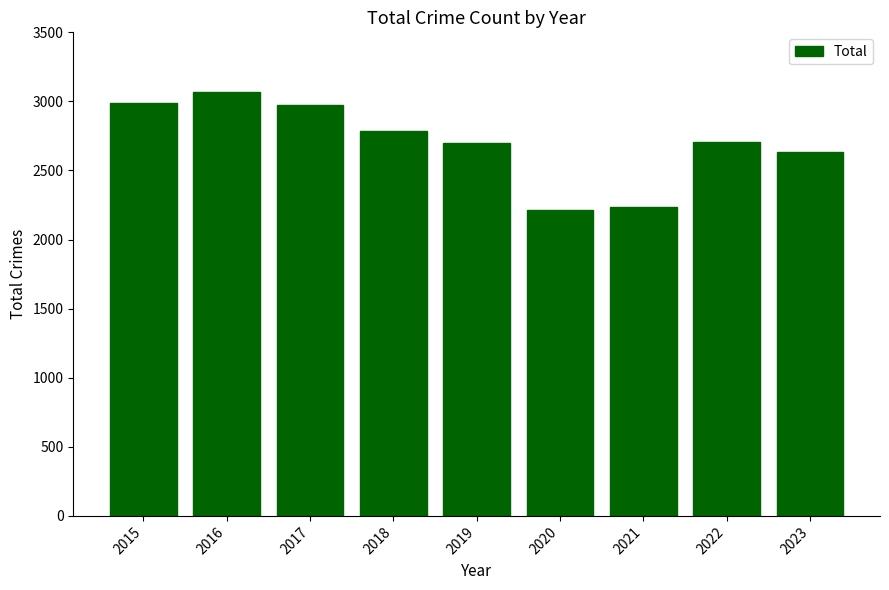

Approximately how many times larger is the value at 2015 compared to 2017?

1.0